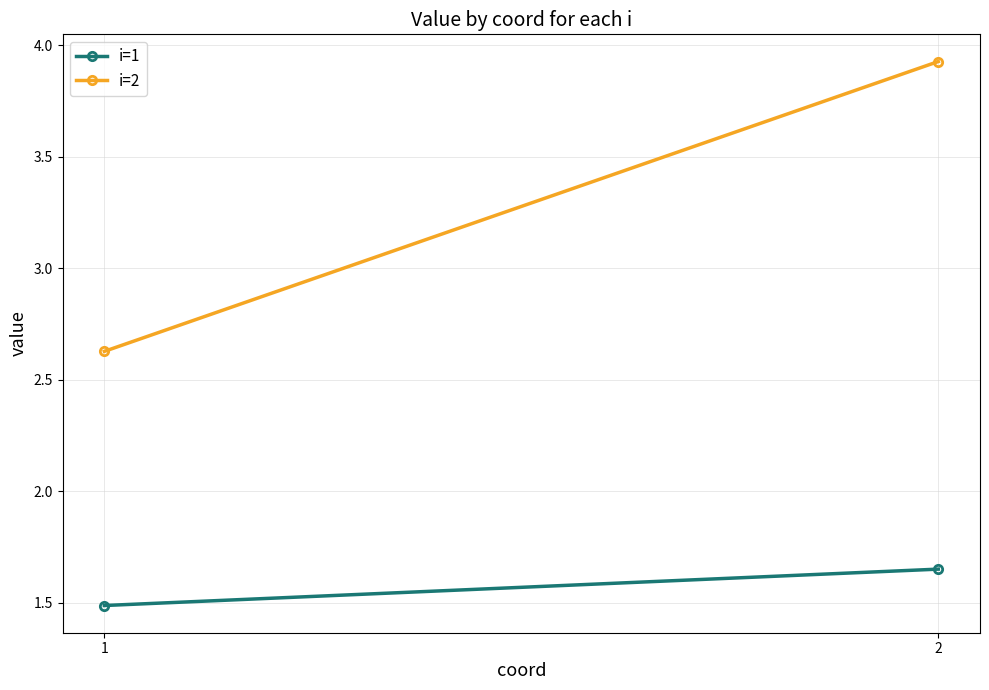

What are all the series names shown in the legend?

i=1, i=2